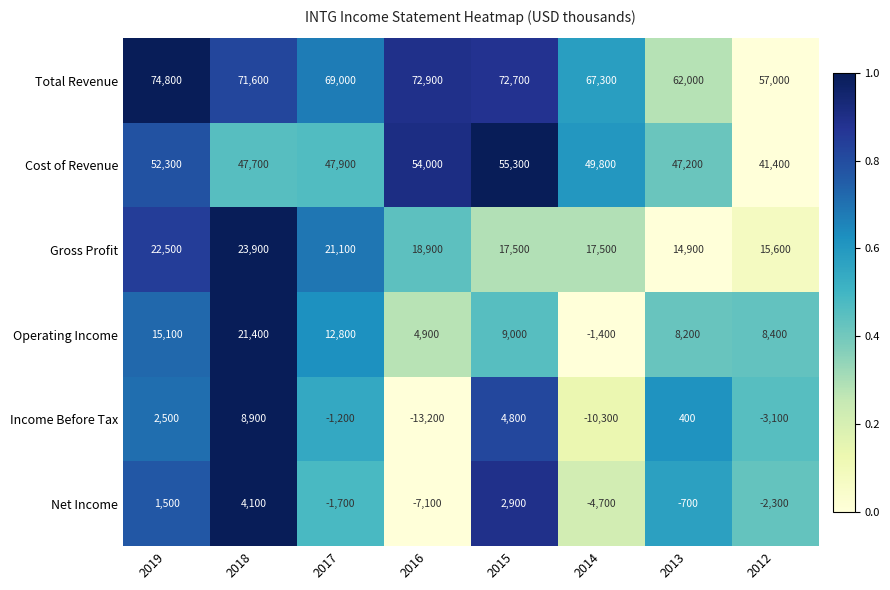

Which category has the lowest value across all series?

2016